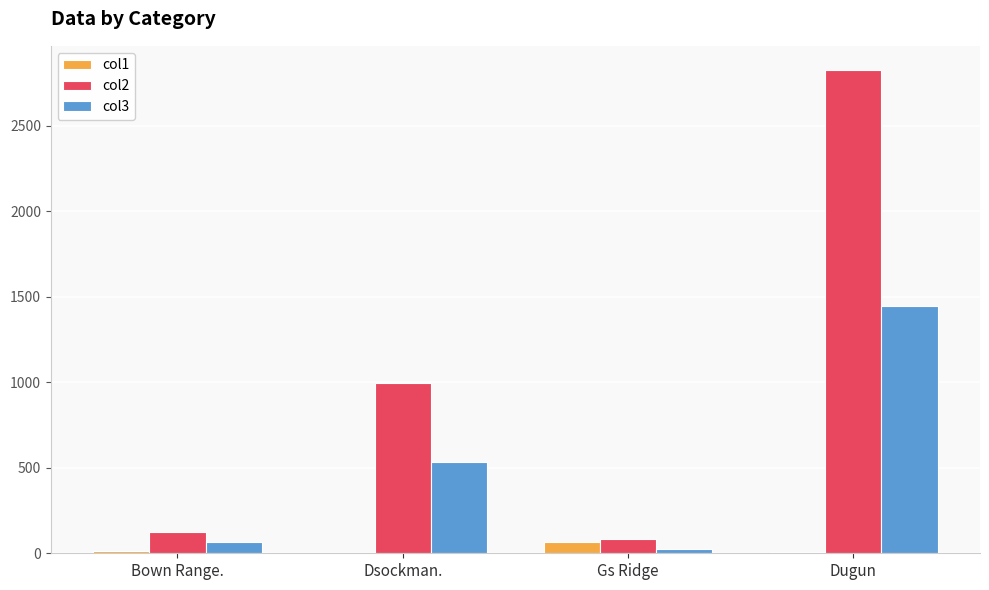

What is the difference between the col2 values at Bown Range. and Dugun?

2700.6